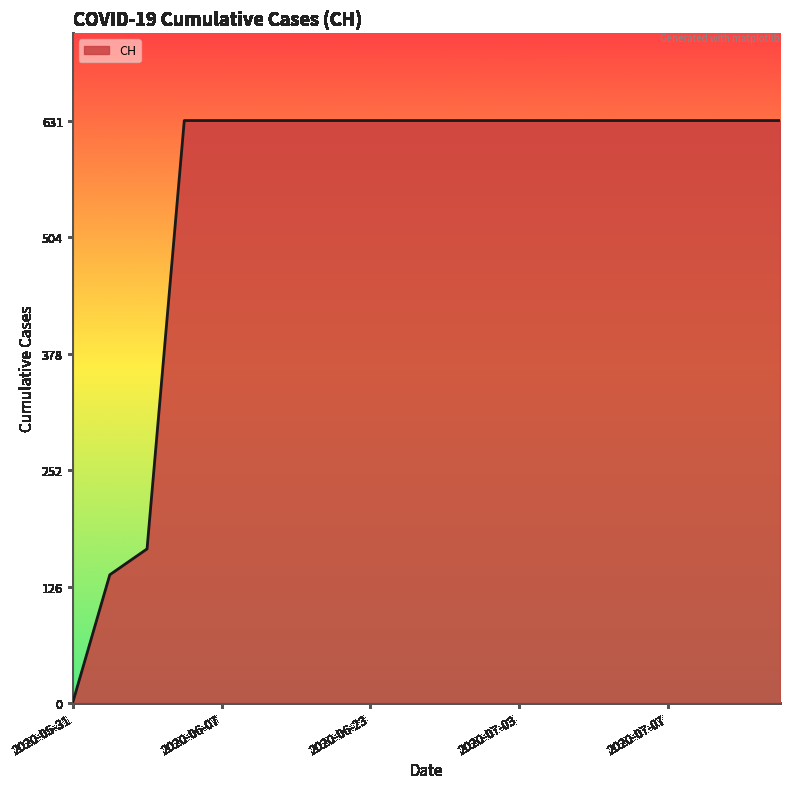

Count the number of categories in the chart.

20